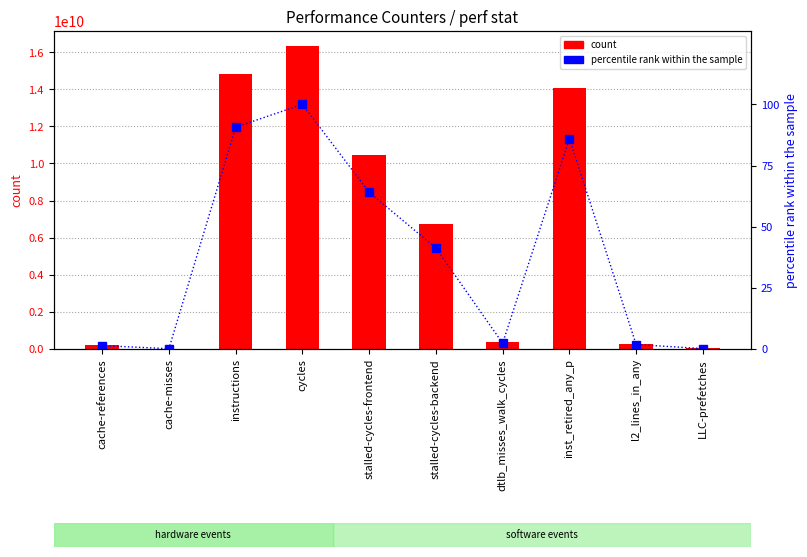

What is the difference between the percentile rank within the sample values at inst_retired_any_p and instructions?

4.7